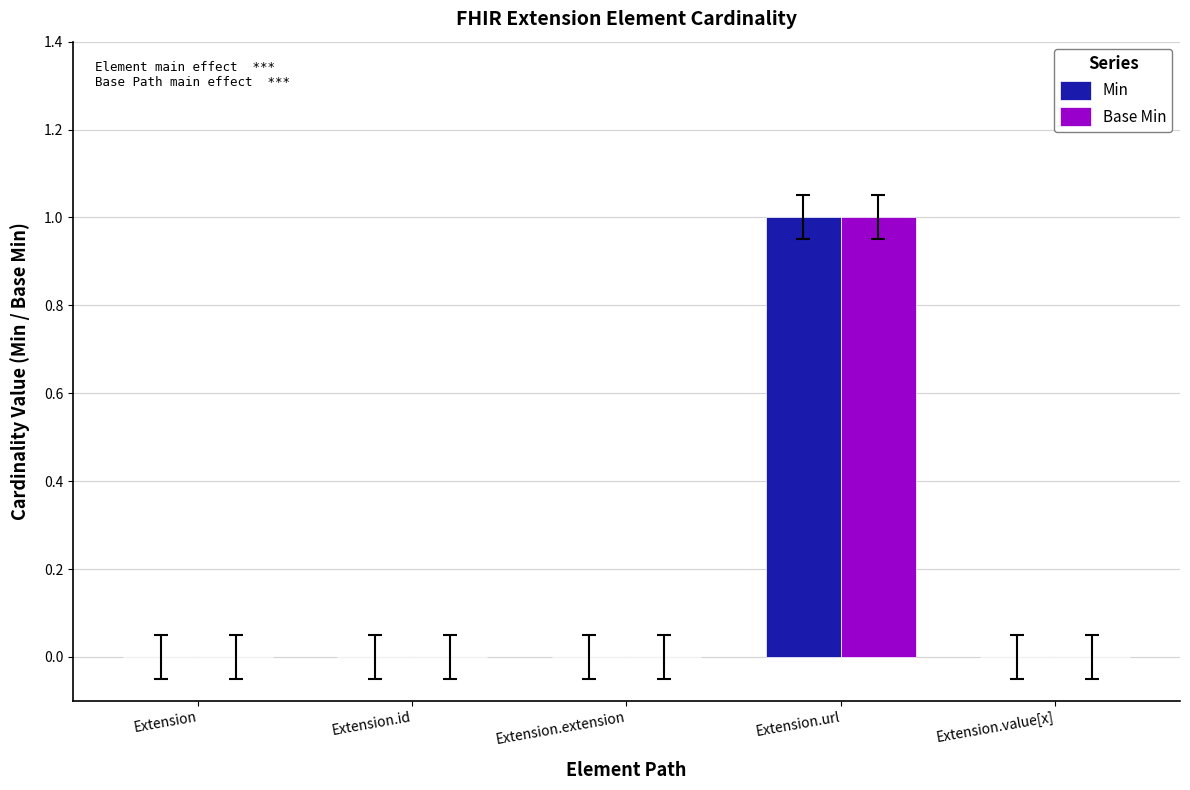

Reading right to left, list all the values displayed in this chart.

Min: Extension.value[x]=0	Extension.url=1	Extension.extension=0	Extension.id=0	Extension=0
Base Min: Extension.value[x]=0	Extension.url=1	Extension.extension=0	Extension.id=0	Extension=0